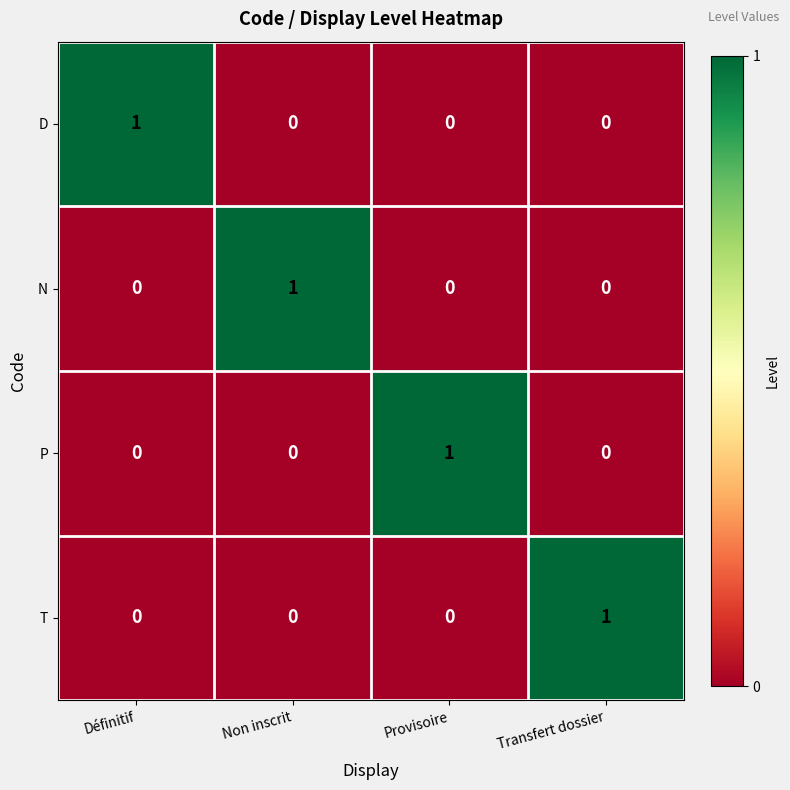

What is the total value across all series at Définitif?

1